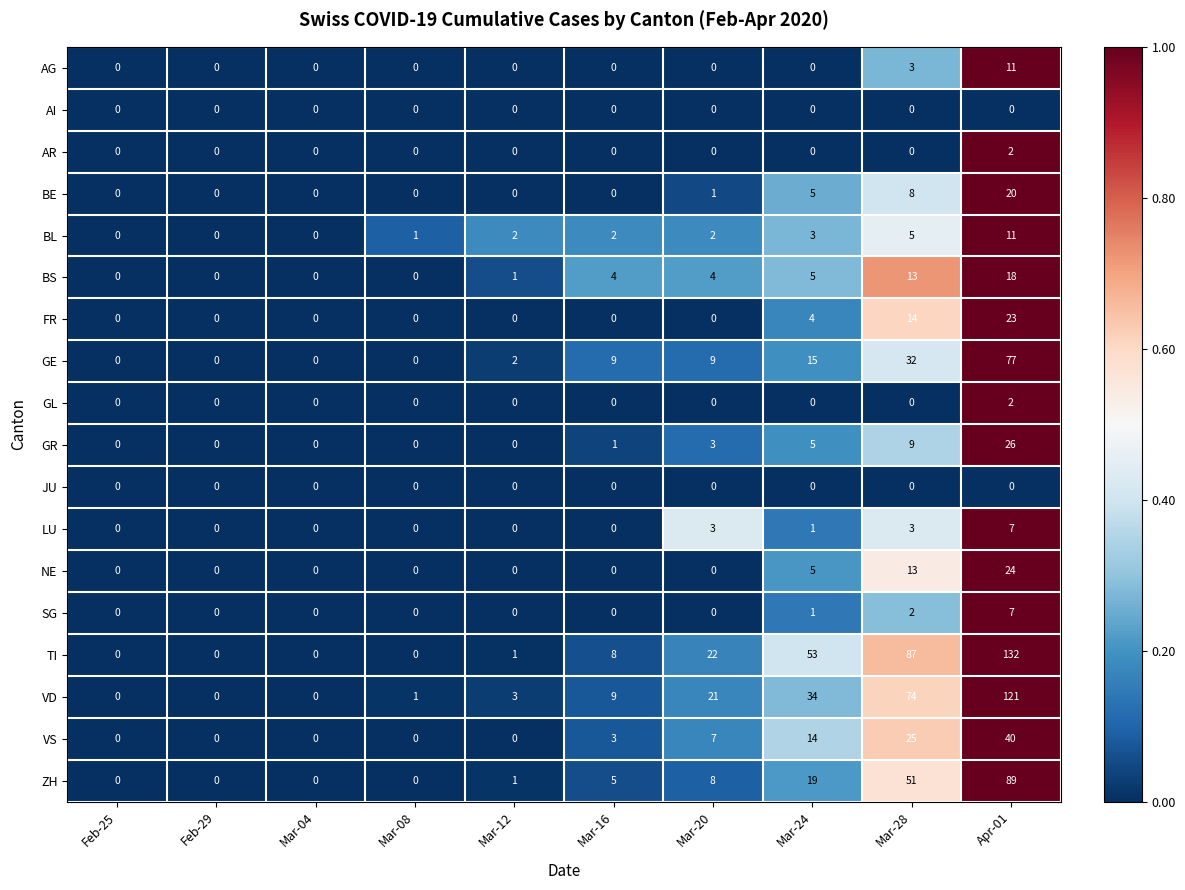

What is the difference between the highest and lowest values at Mar-28?

87